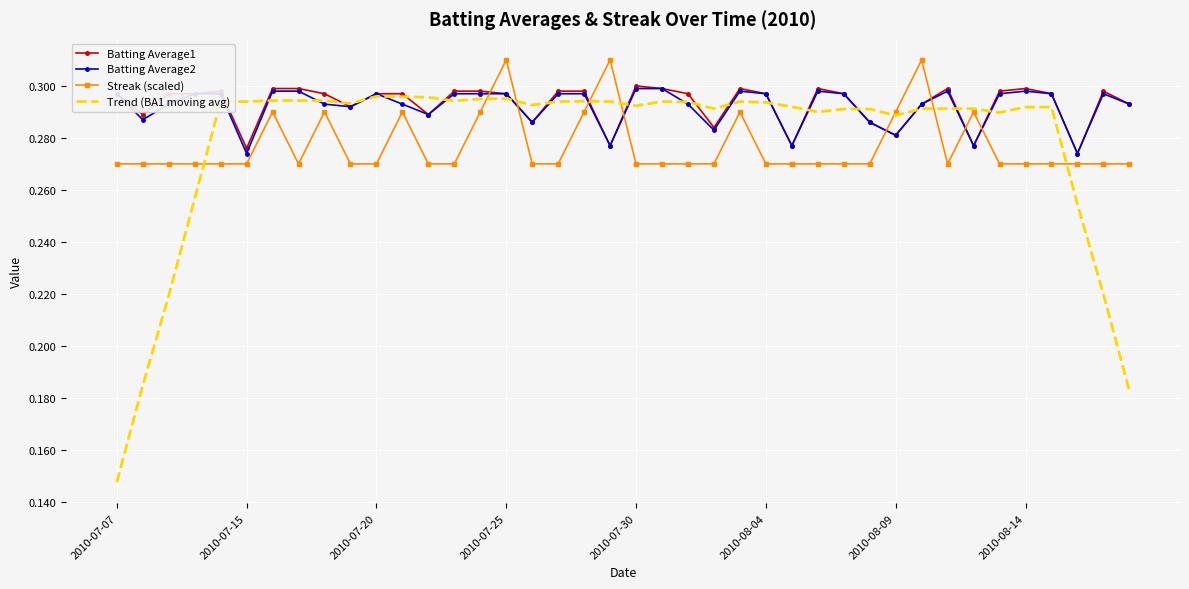

Which series has the largest range (max minus min)?

Trend (BA1 moving avg)